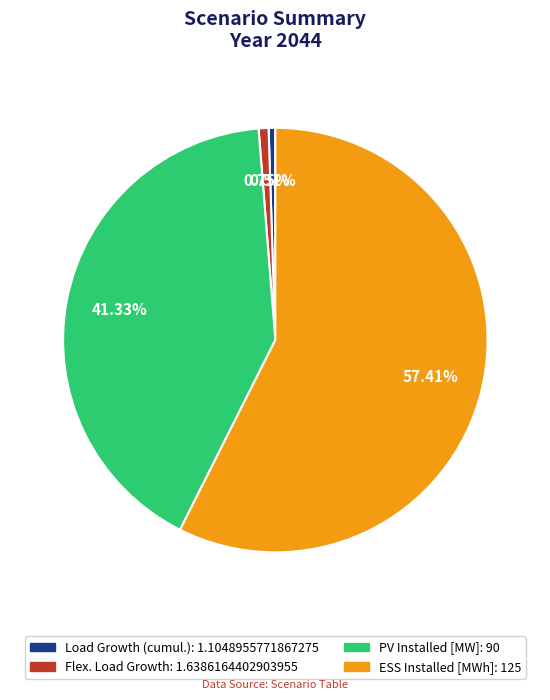

Which has a higher value, Load Growth (cumul.) or PV Installed [MW]?

PV Installed [MW]